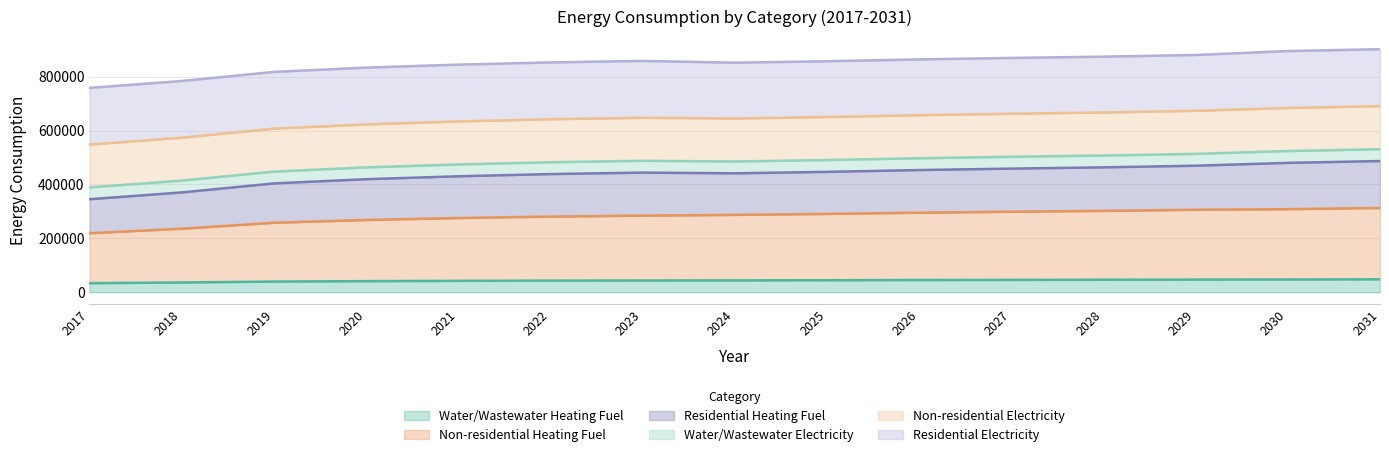

The Water/Wastewater Heating Fuel series shows 44117.8 at 2017. True or false?

False